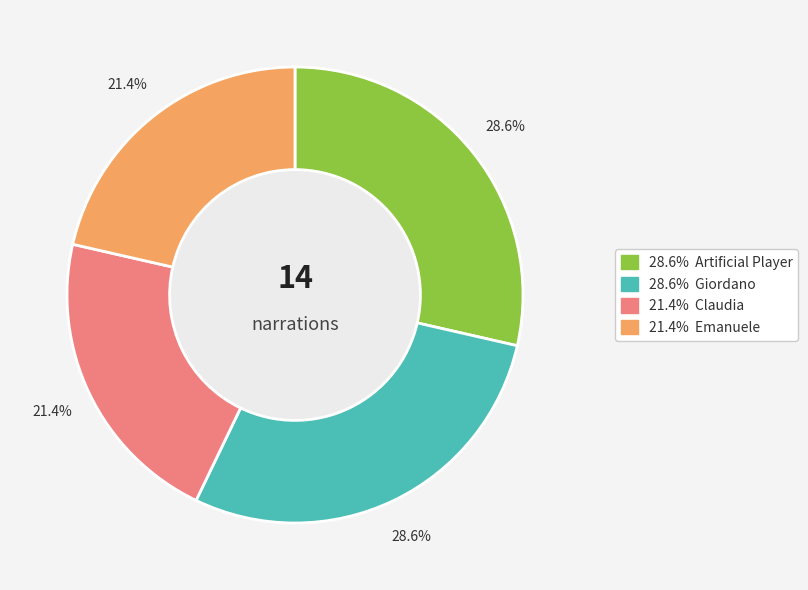

Does any single category account for the majority?

No